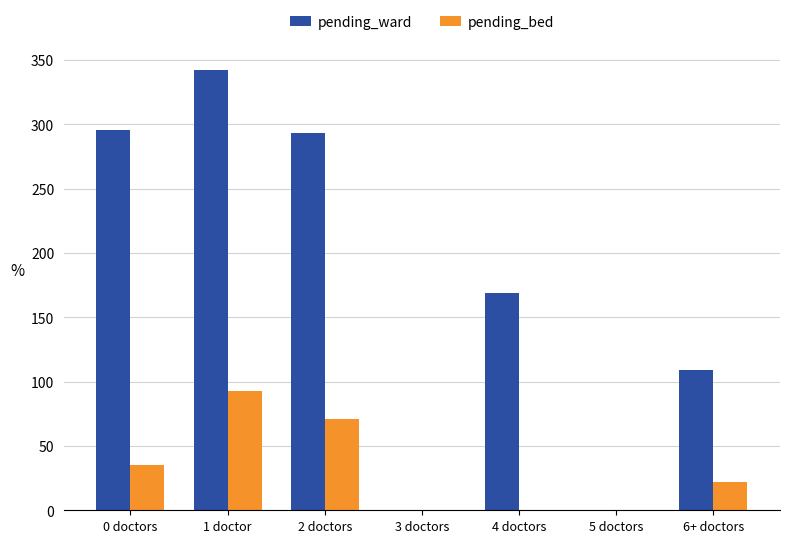

Reading left to right, list all the values displayed in this chart.

pending_ward: 296	342	293	0	169	0	109
pending_bed: 35	93	71	0	0	0	22